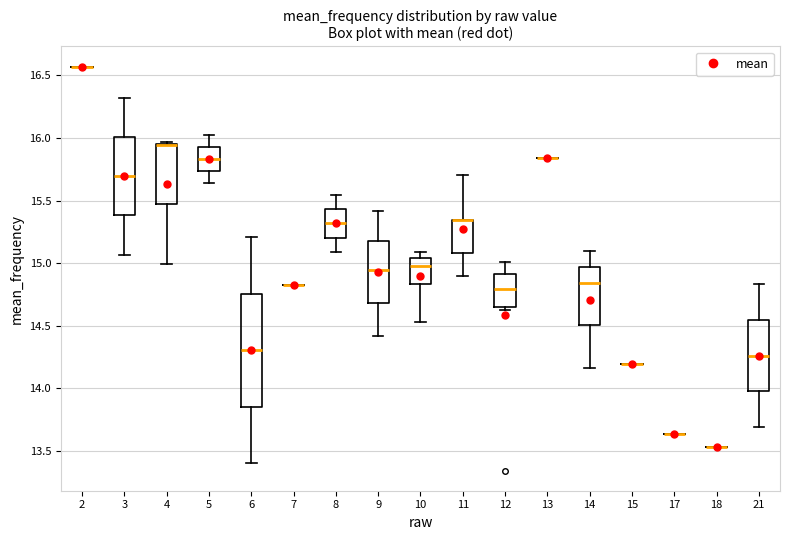

Where is the lower edge of the box at x = 4 on the y-axis? The values are not printed on the chart, so give them approximately, as read against the axis.

15.45